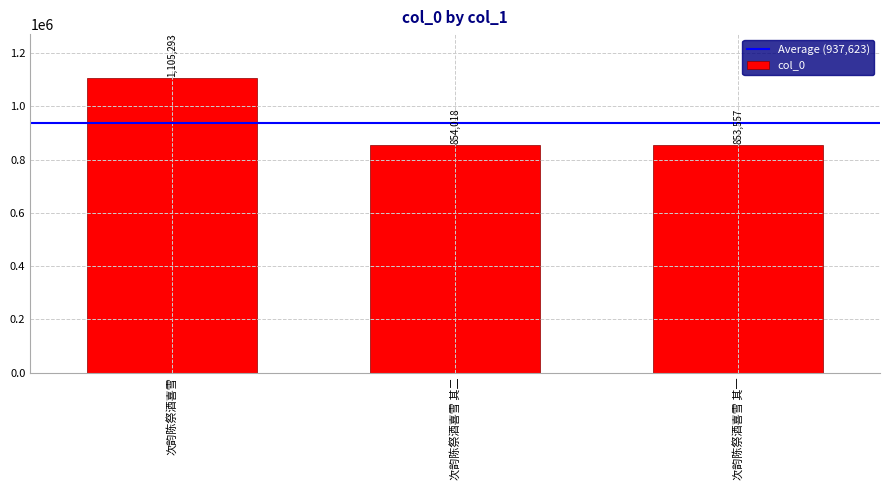

Which label corresponds to the smallest value in the chart?

次韵陈祭酒喜雪 其一